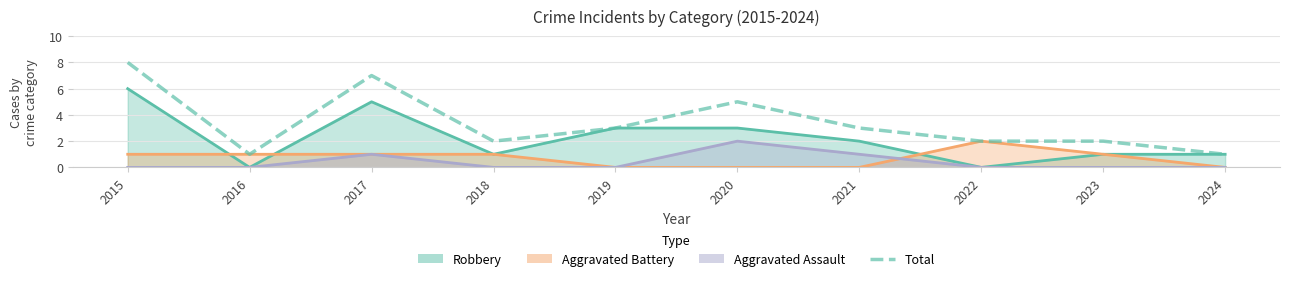

Between 2016 and 2018, which is larger?

2018